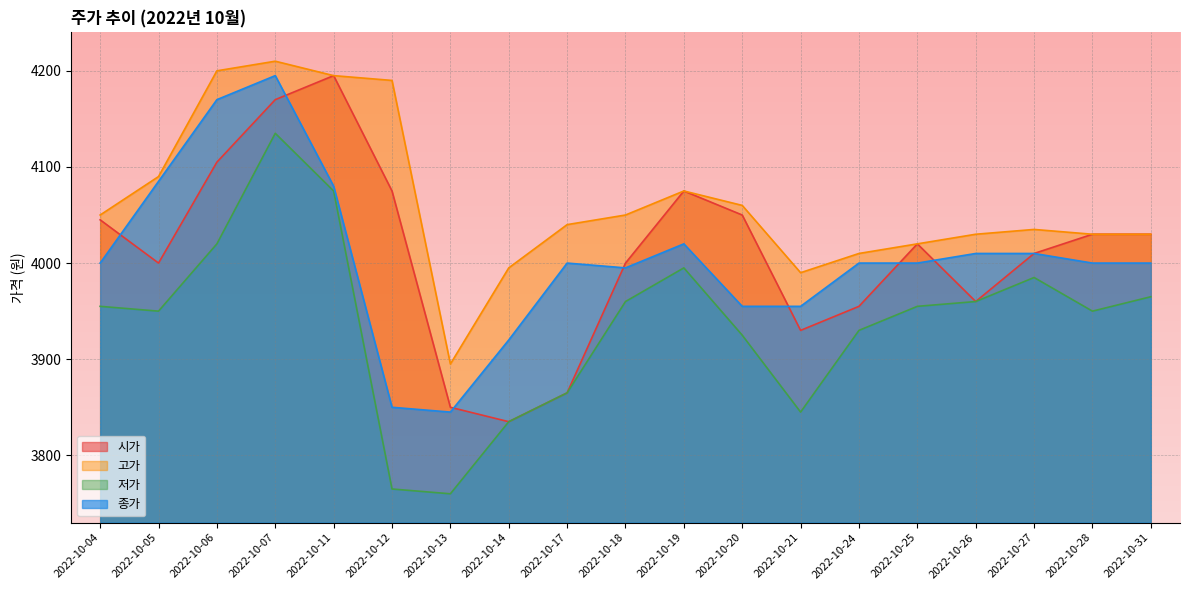

What is the spread (max minus min) of values at 2022-10-26?

70